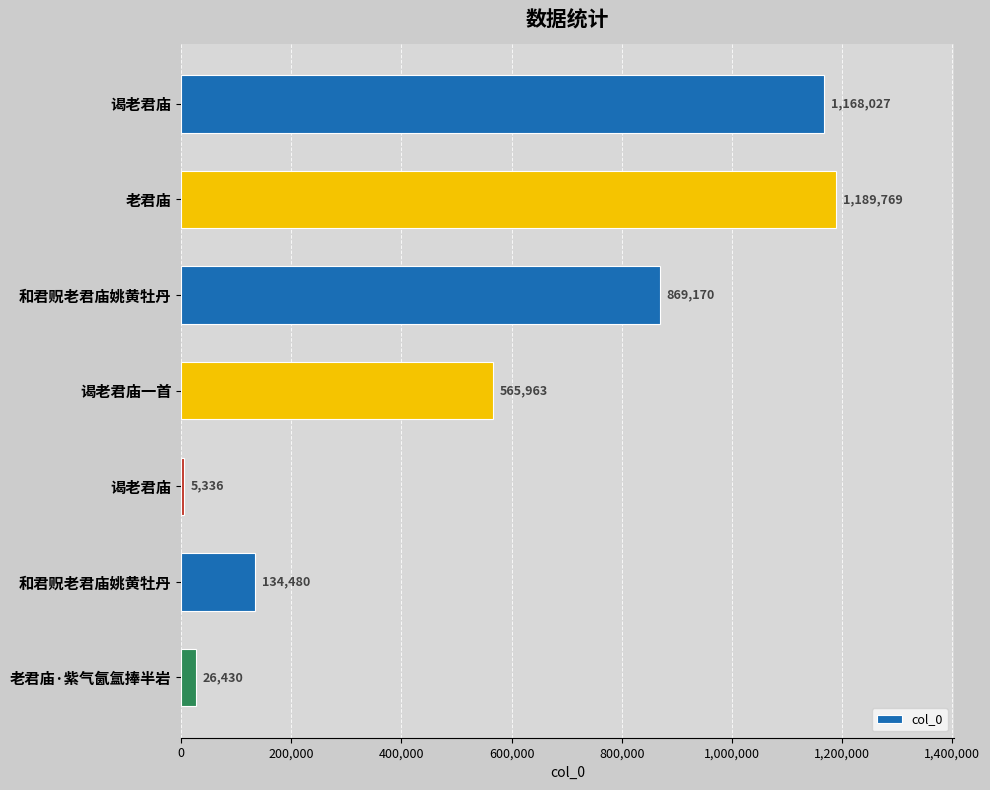

How many data points are less than 565963?

3